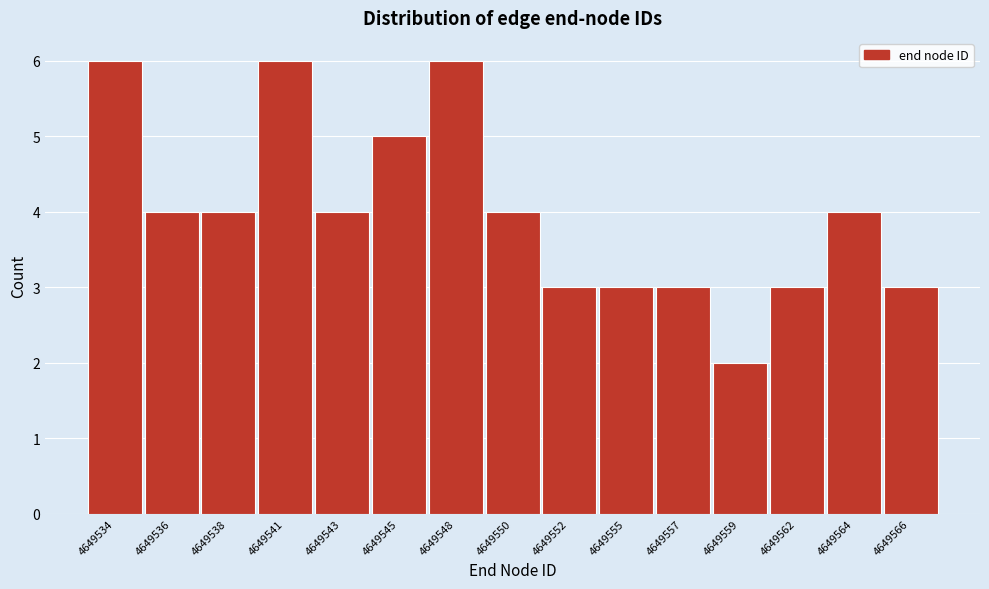

Reading right to left, transcribe all the data shown in this chart.

4649566=3	4649564=4	4649562=3	4649559=2	4649557=3	4649555=3	4649552=3	4649550=4	4649548=6	4649545=5	4649543=4	4649541=6	4649538=4	4649536=4	4649534=6